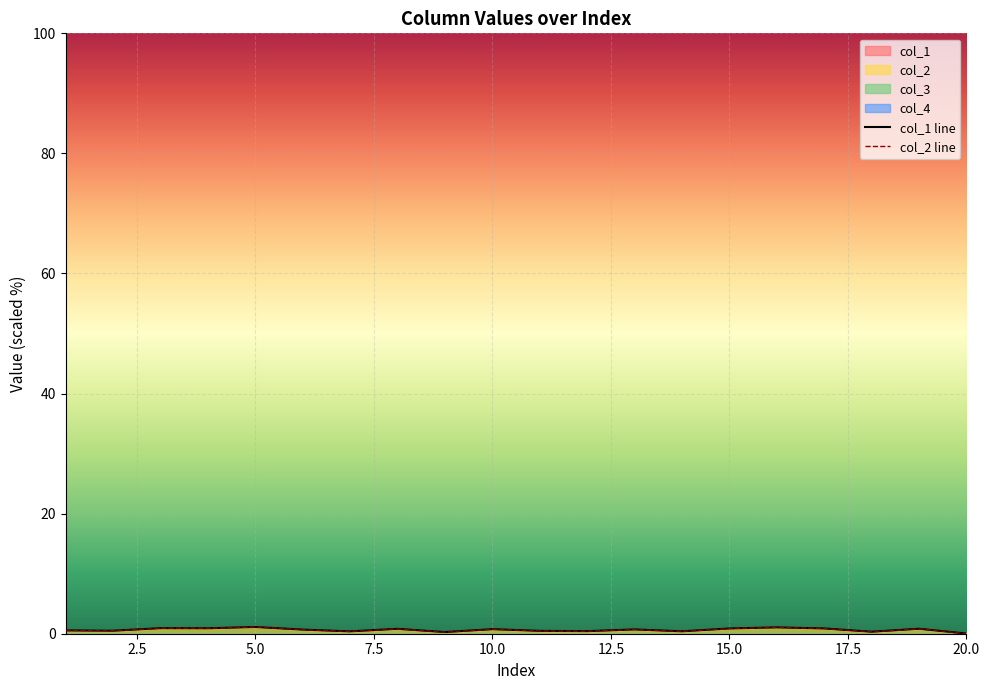

True or false: col_1 line and col_2 line cross at least once.

False